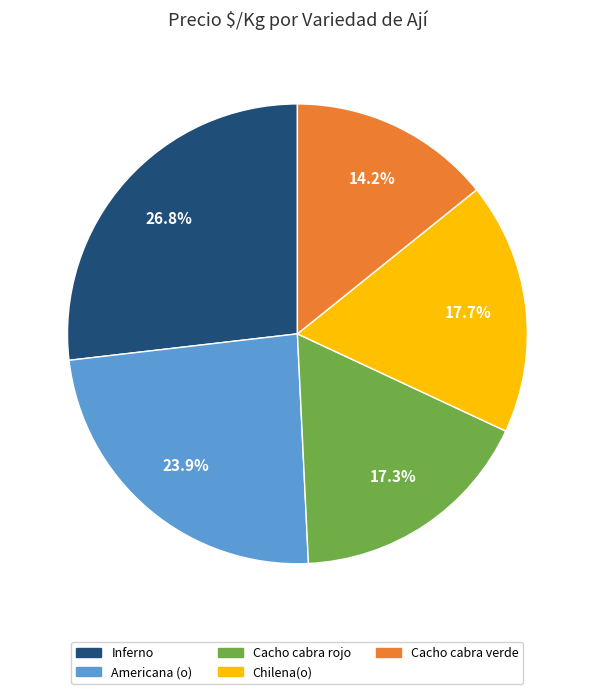

Does Chilena(o) represent more than half of the total?

No